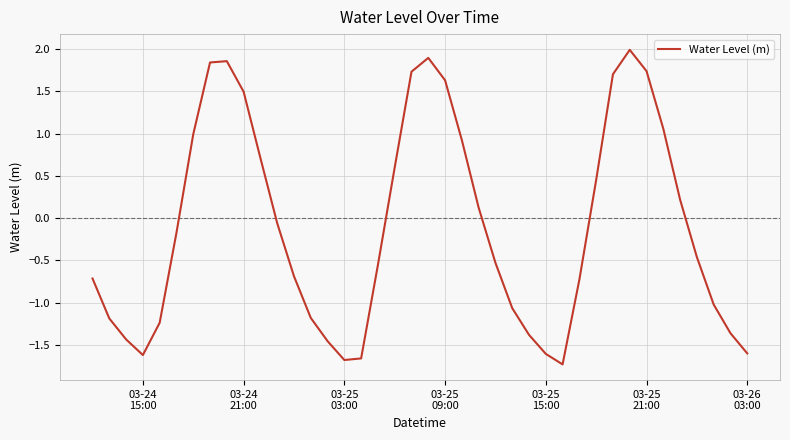

What is the maximum value shown in the chart?

2.0